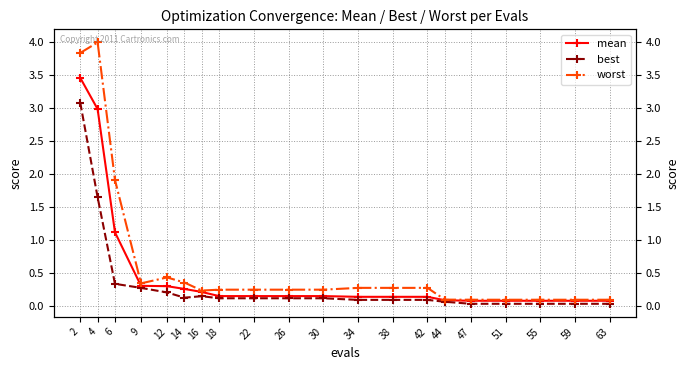

What is the approximate value of worst at 38?

0.3